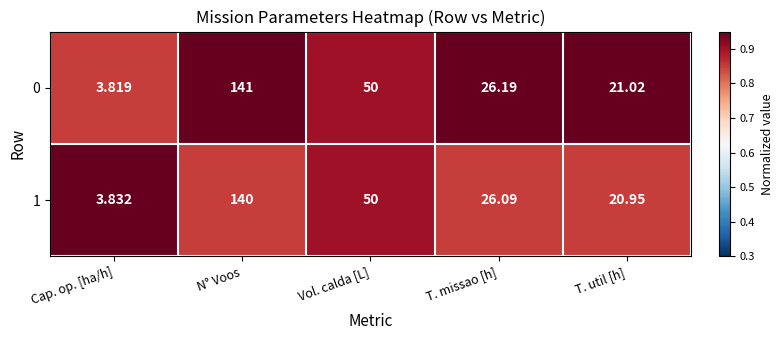

At which category is the sum across all series the highest?

N° Voos